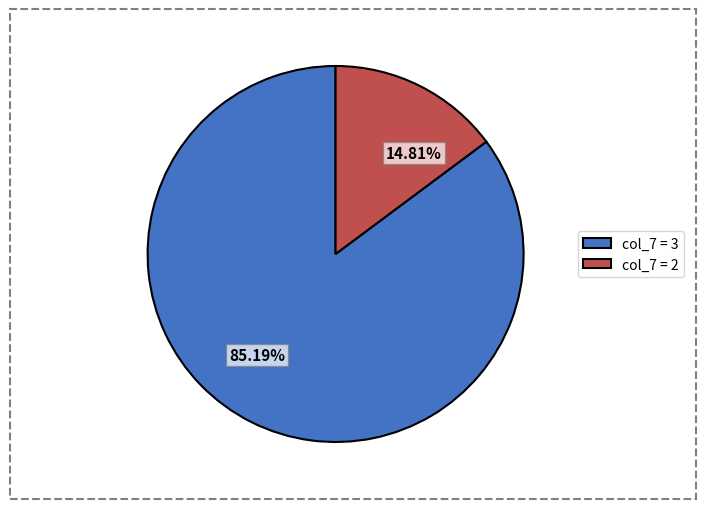

Which has a higher value, 85.19% or 14.81%?

85.19%